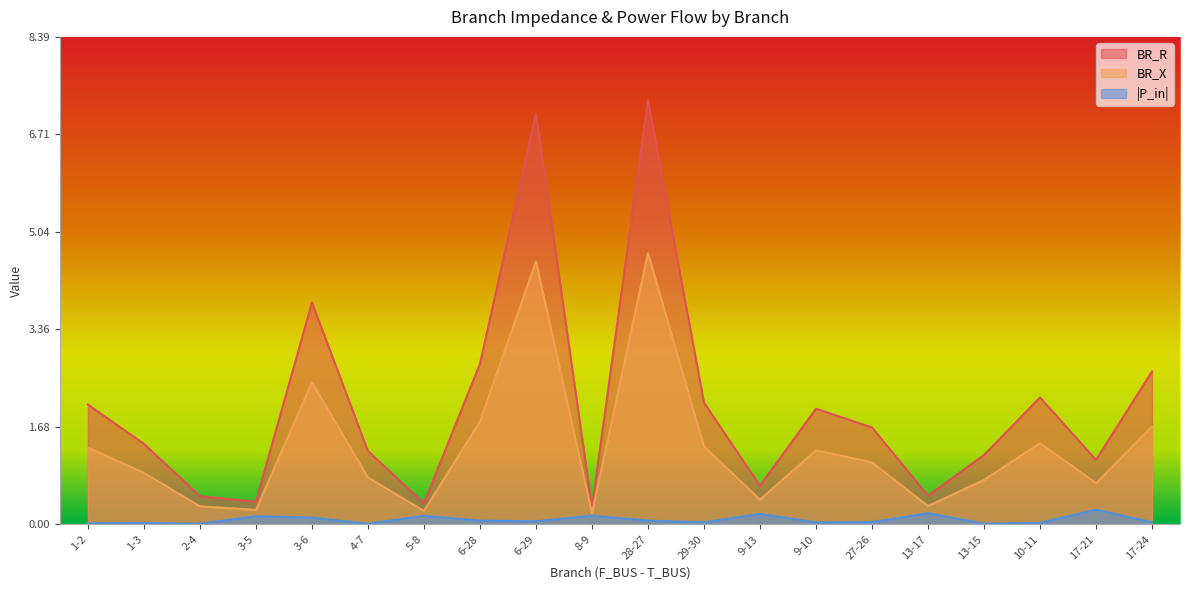

What is the label of the 9th point from the left?

6-29